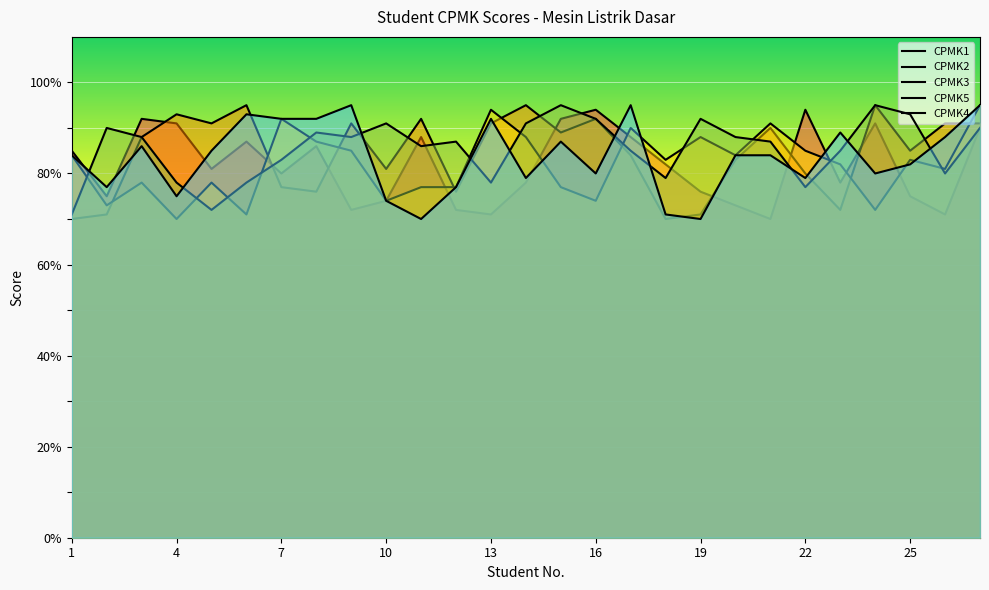

In CPMK1, how many points are lower than both neighbors (excluding endpoints)?

8